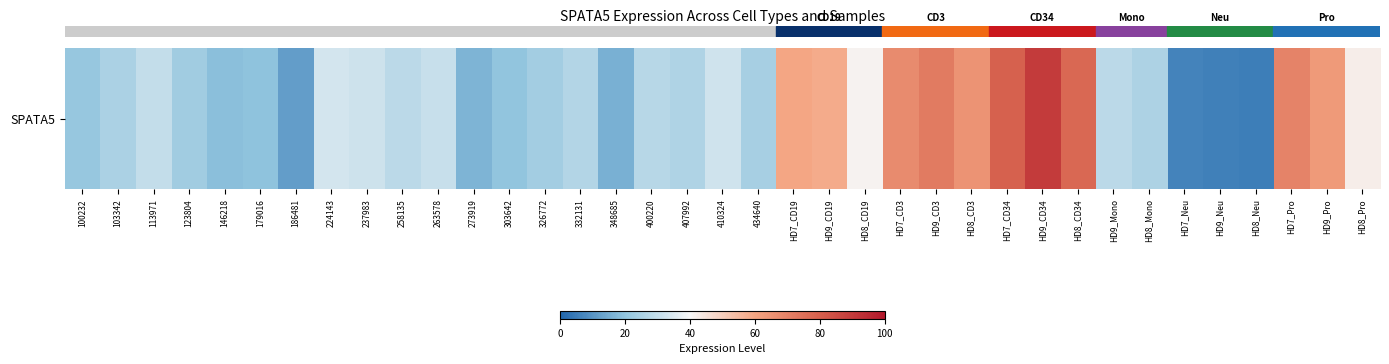

How many data points are less than 28?

18